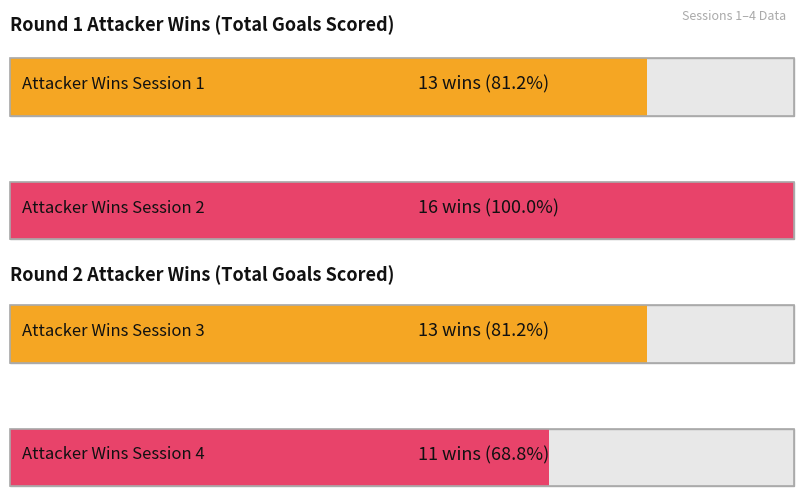

Which series changed the most between Team 1 and Team 2?

Session 2